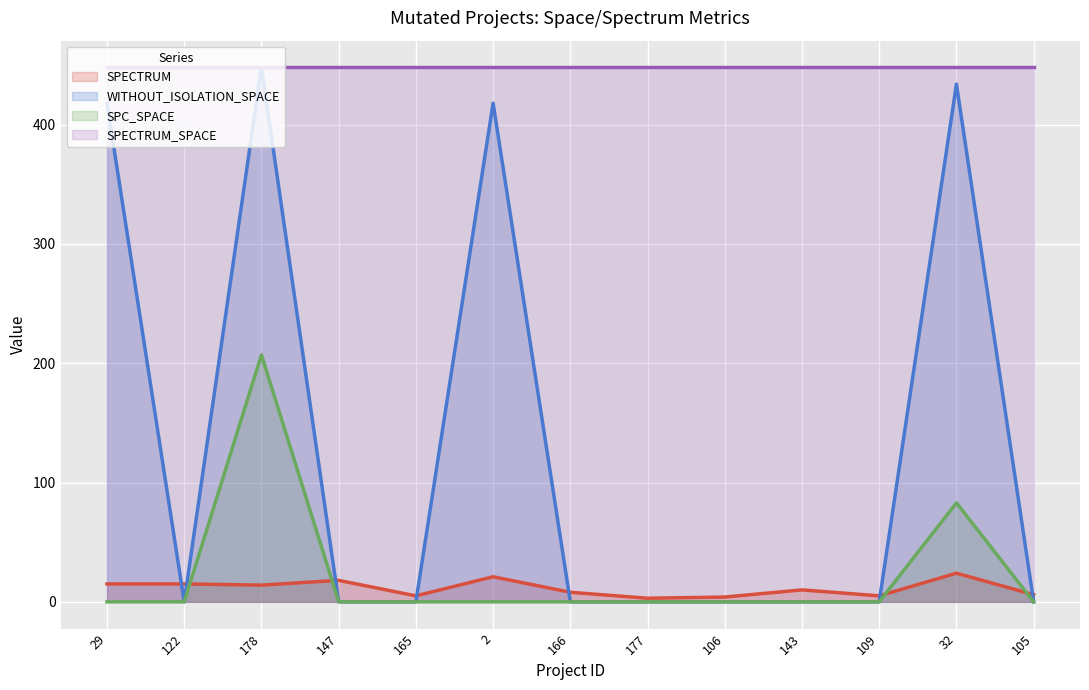

How many interior local valleys does the WITHOUT_ISOLATION_SPACE series have?

1